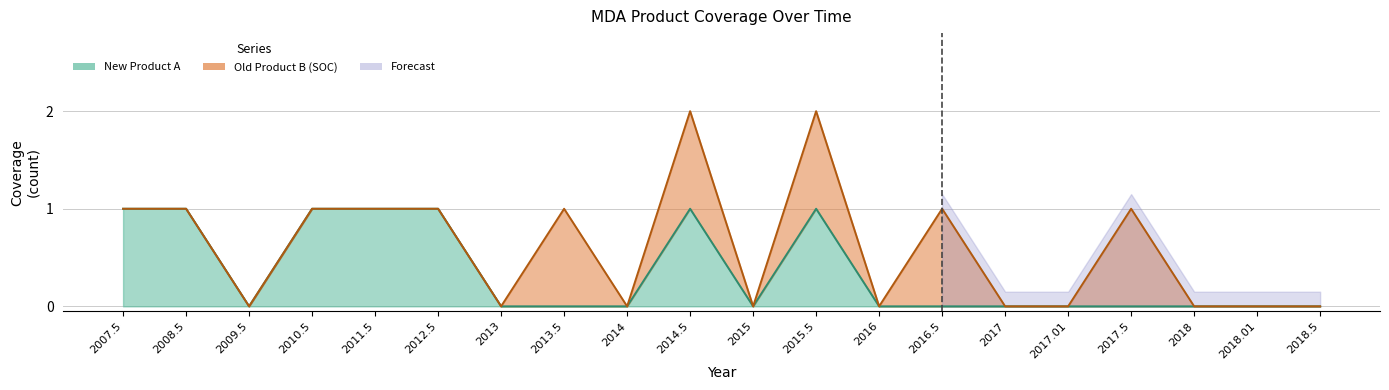

List the labels in order of value, smallest first.

2009.5, 2013, 2013.5, 2014, 2015, 2016, 2016.5, 2017, 2017.01, 2017.5, 2018, 2018.01, 2018.5, 2007.5, 2008.5, 2010.5, 2011.5, 2012.5, 2014.5, 2015.5